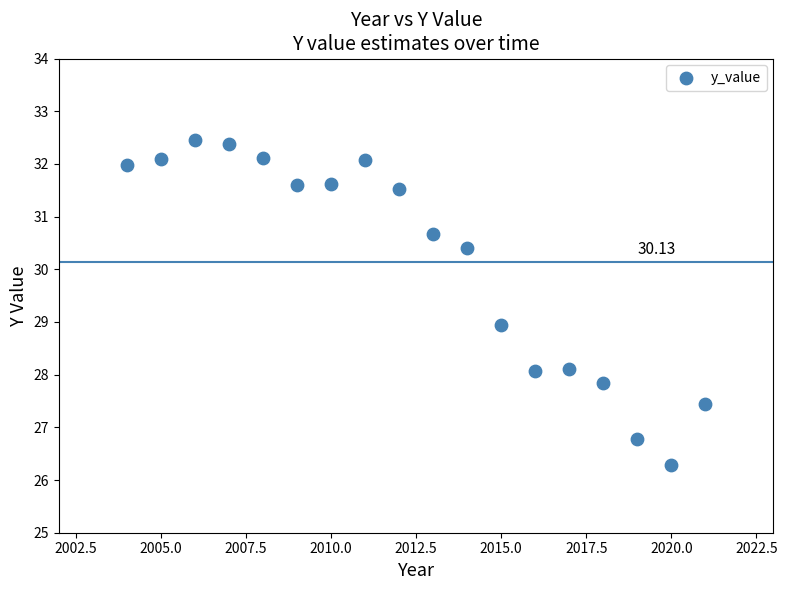

What is the range of X values (max minus min)?

17.0